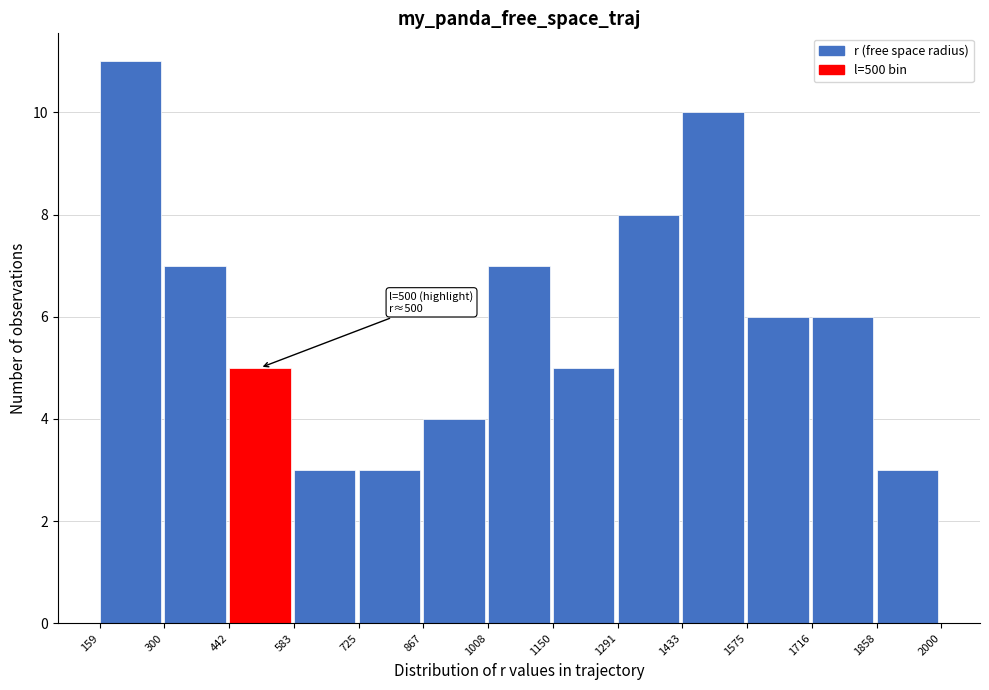

Over which range of the x-axis is the bar tallest?

159 to 300